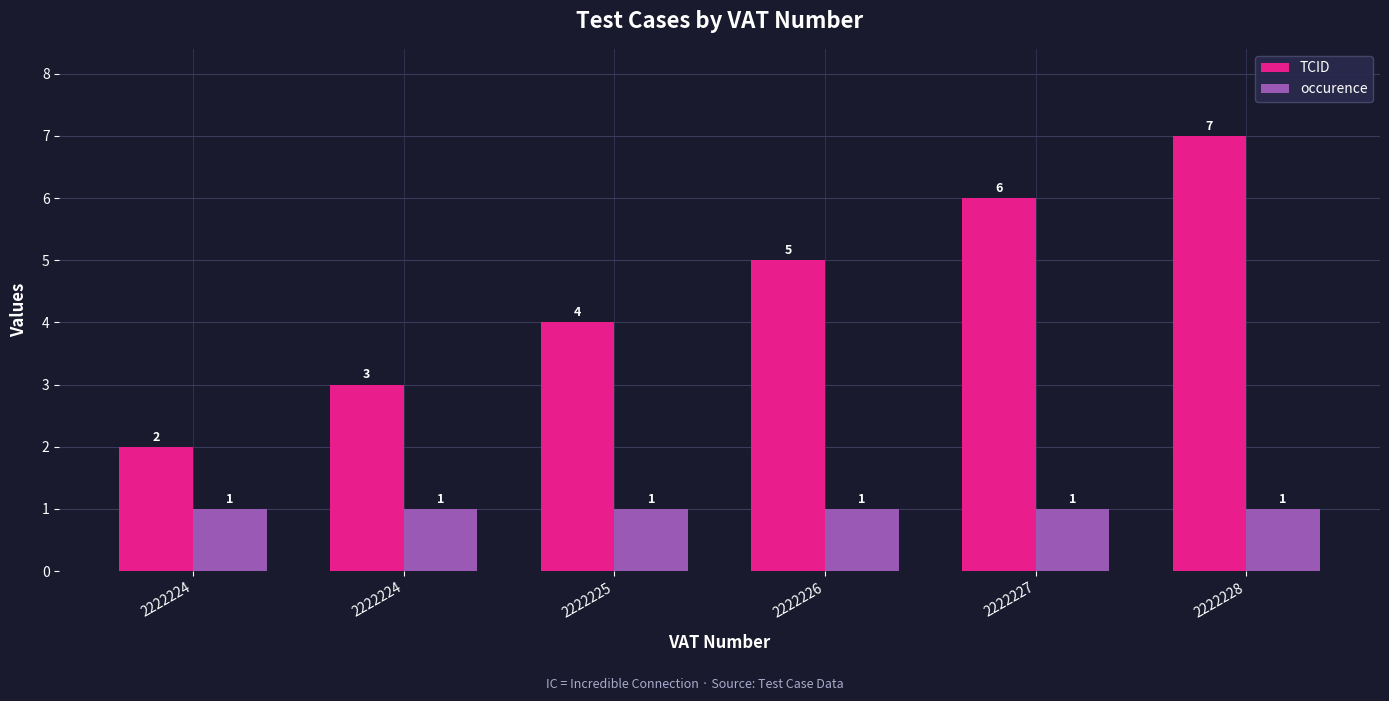

List the labels in order of occurence value, largest first.

2222224, 2222224, 2222225, 2222226, 2222227, 2222228